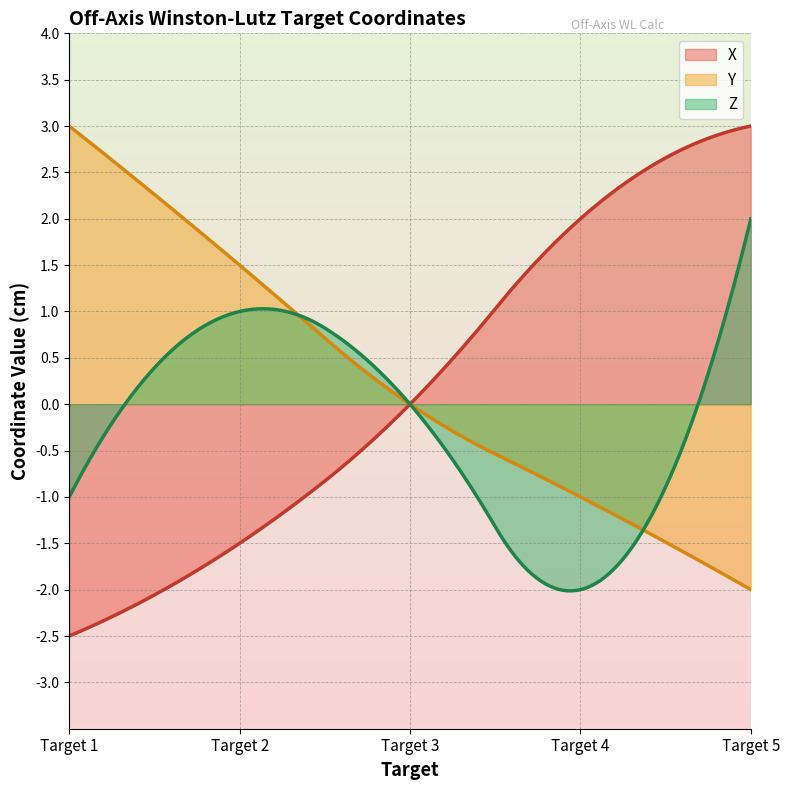

What is the sum of the Z values at Target 3 and Target 4?

-2.0